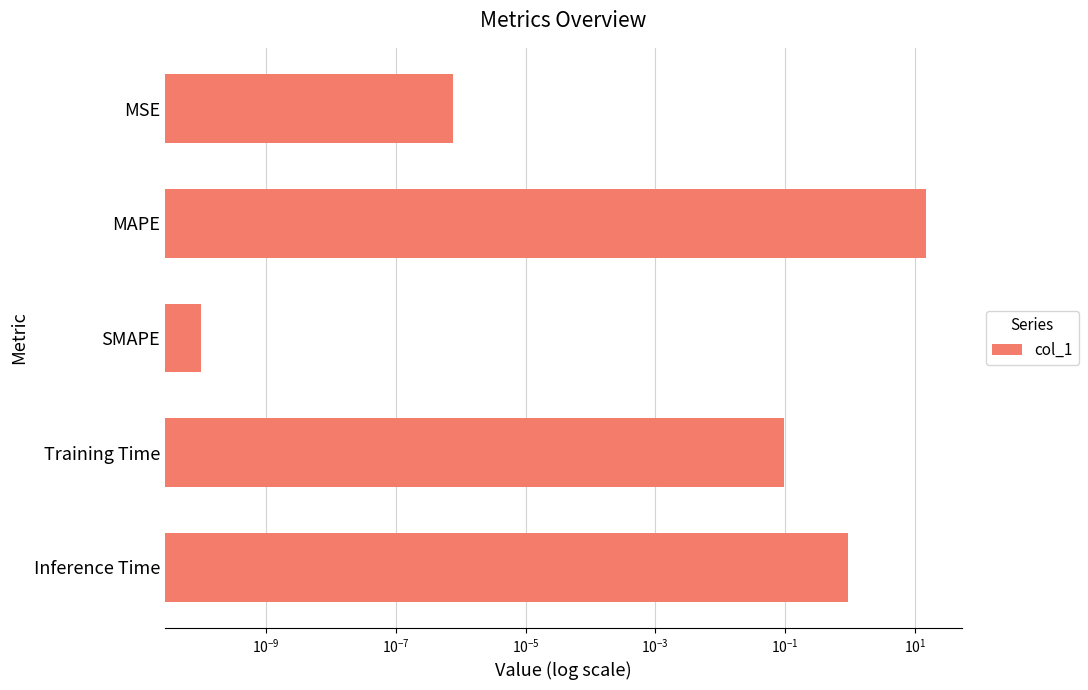

Are the bars grouped side by side (vs. stacked)?

No